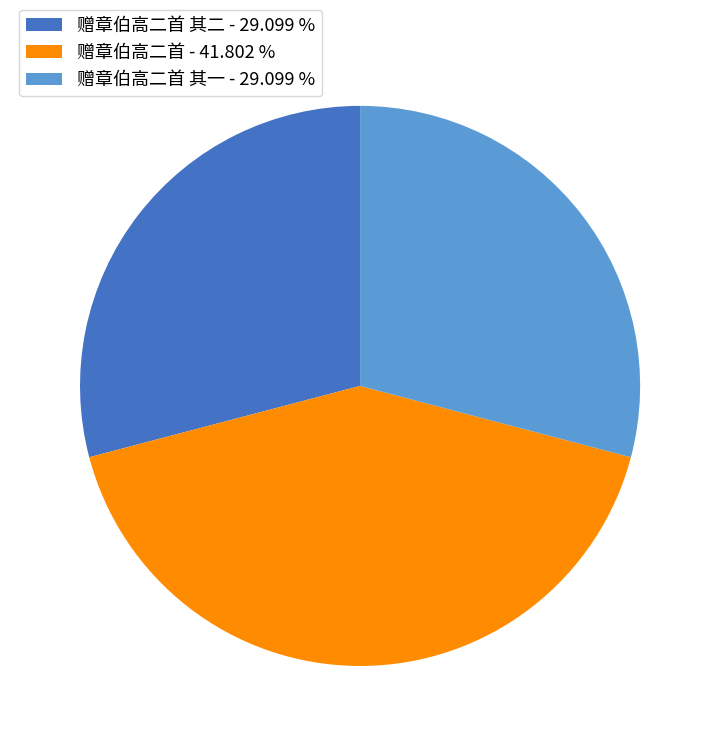

Combined, do 赠章伯高二首 - 41.802 % and 赠章伯高二首 其一 - 29.099 % account for over 50%?

Yes